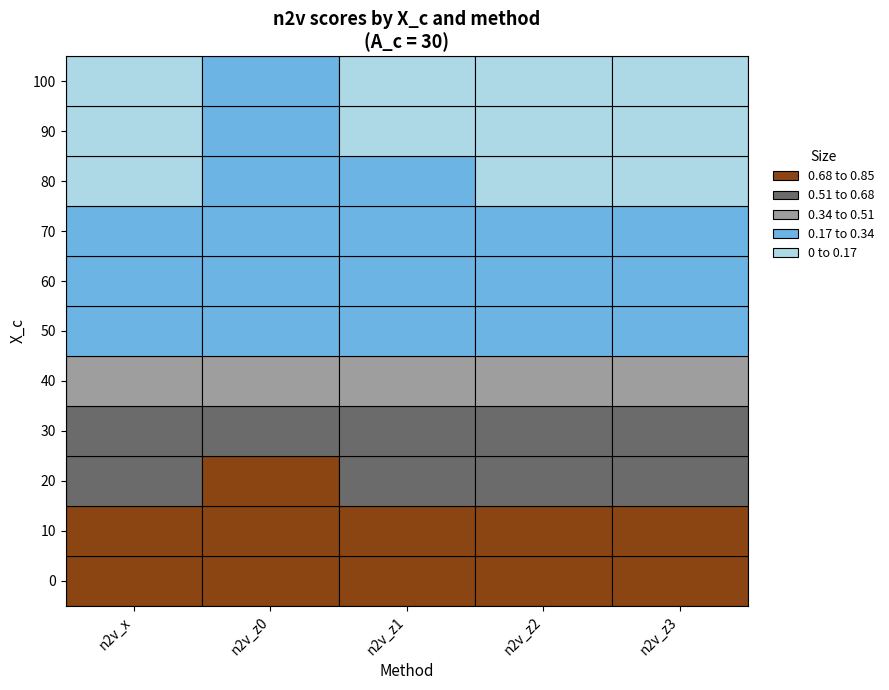

Rank the series at 10 from lowest to highest value.

n2v_z2, n2v_z3, n2v_x, n2v_z0, n2v_z1